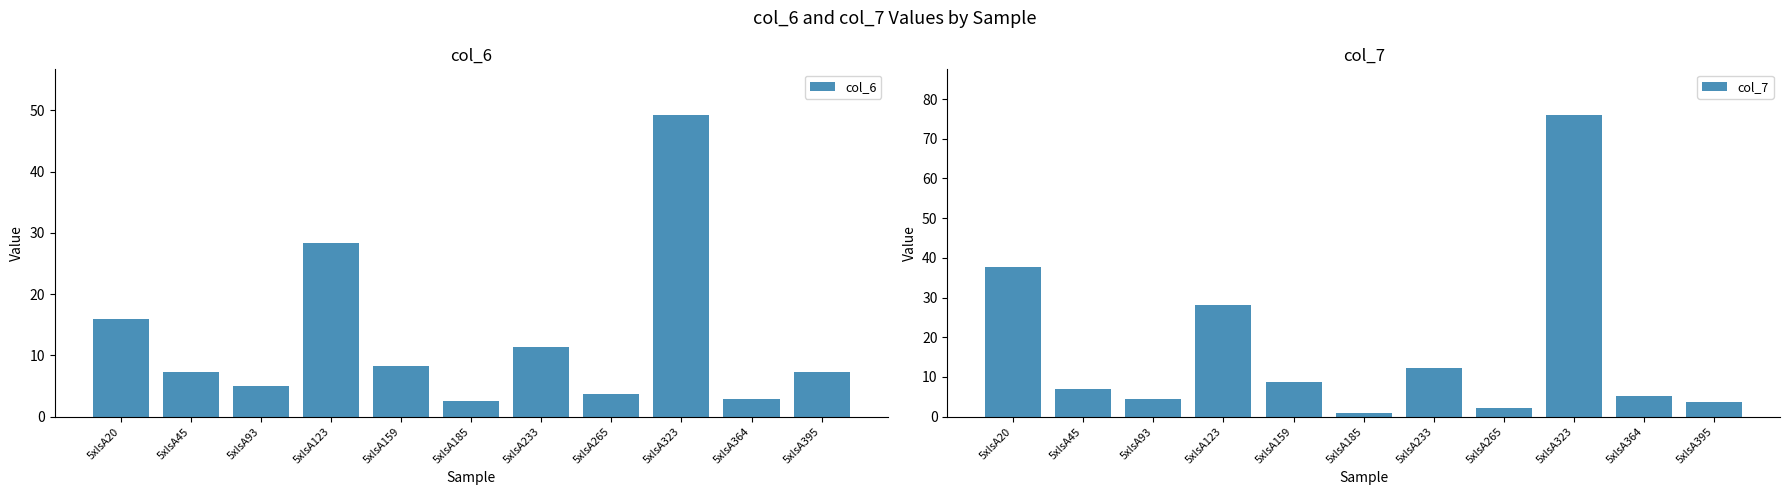

At which label is col_7 closest to 38?

5xlsA20